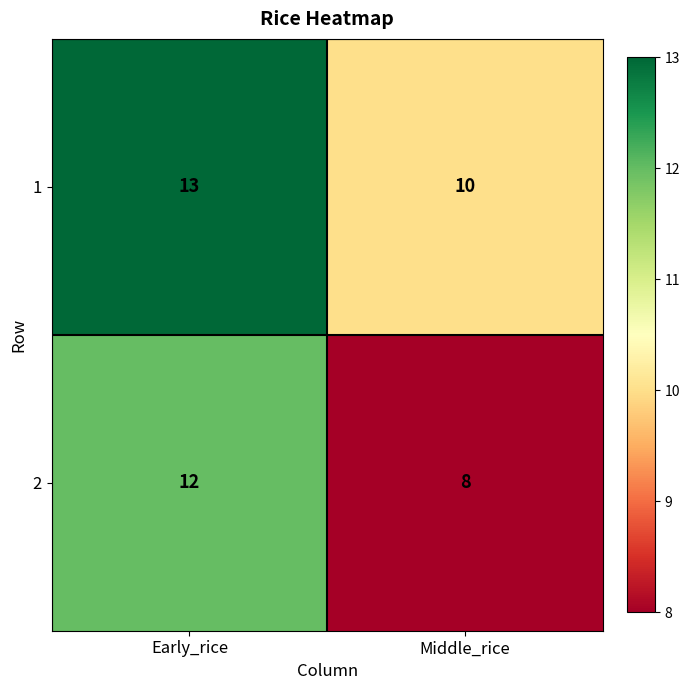

Where is 1 nearest to the value 11?

Middle_rice